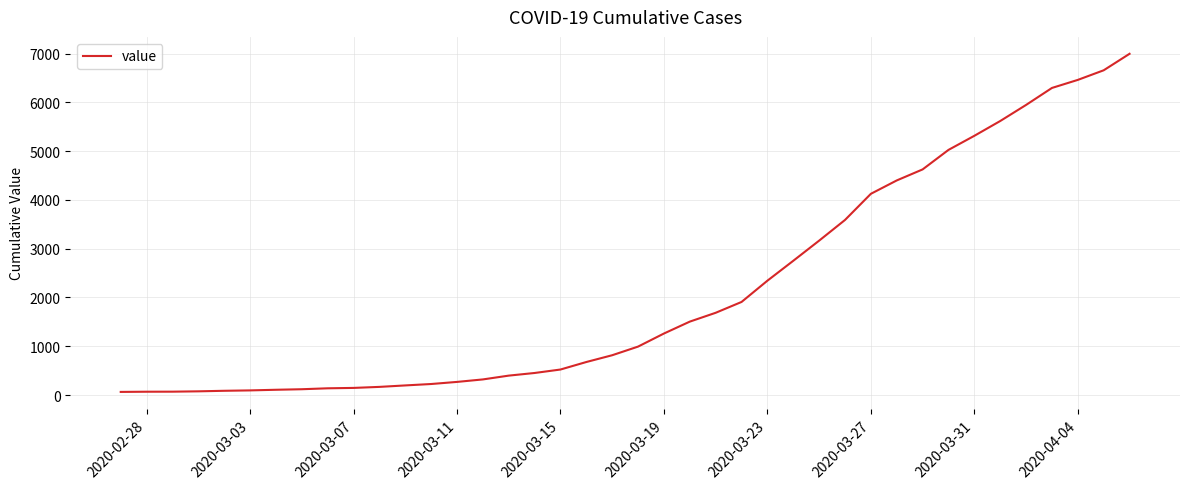

What is the greatest value displayed?

6995